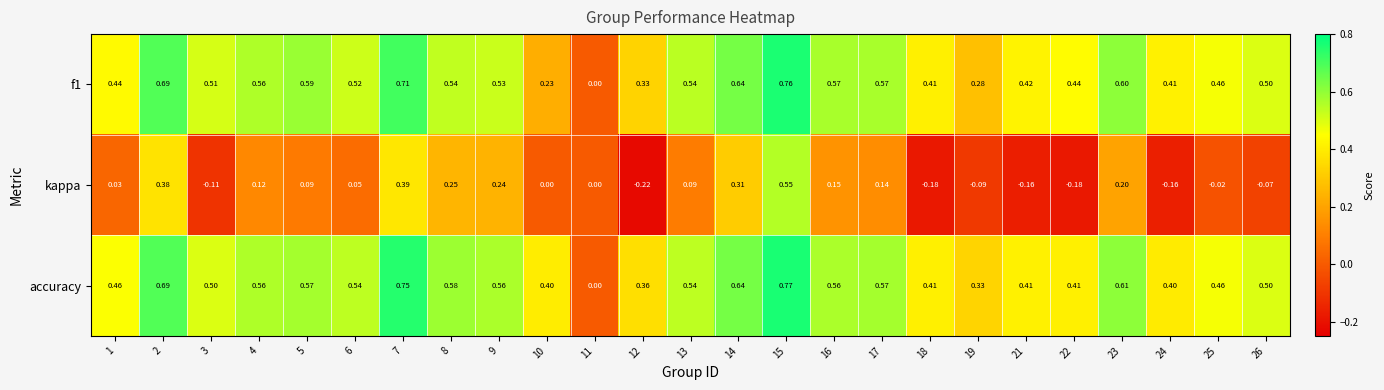

Between 7 and 17, which series saw the biggest shift?

kappa